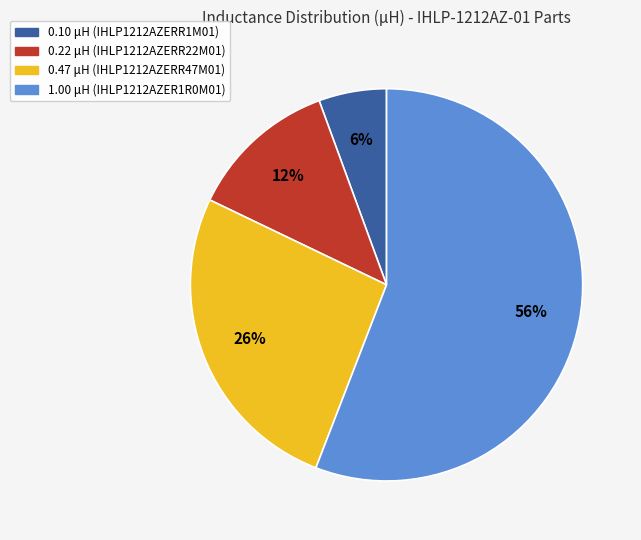

How many slices are in this pie chart?

4